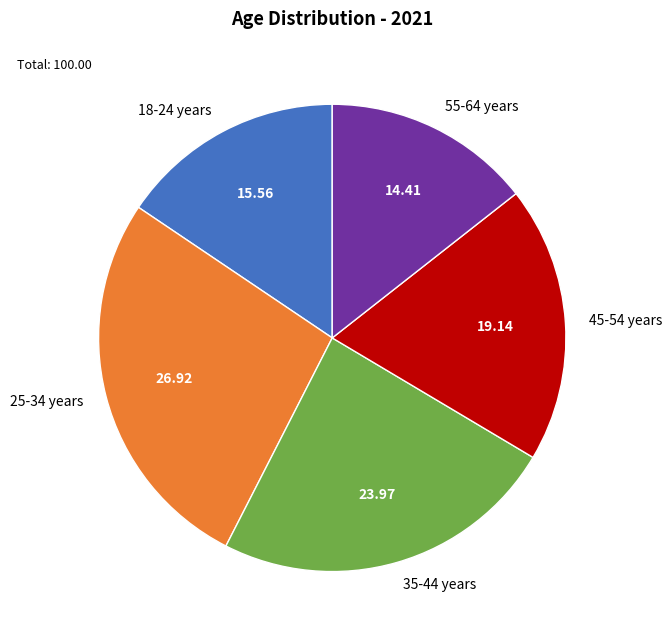

Rank the categories by value from lowest to highest.

55-64 years, 18-24 years, 45-54 years, 35-44 years, 25-34 years